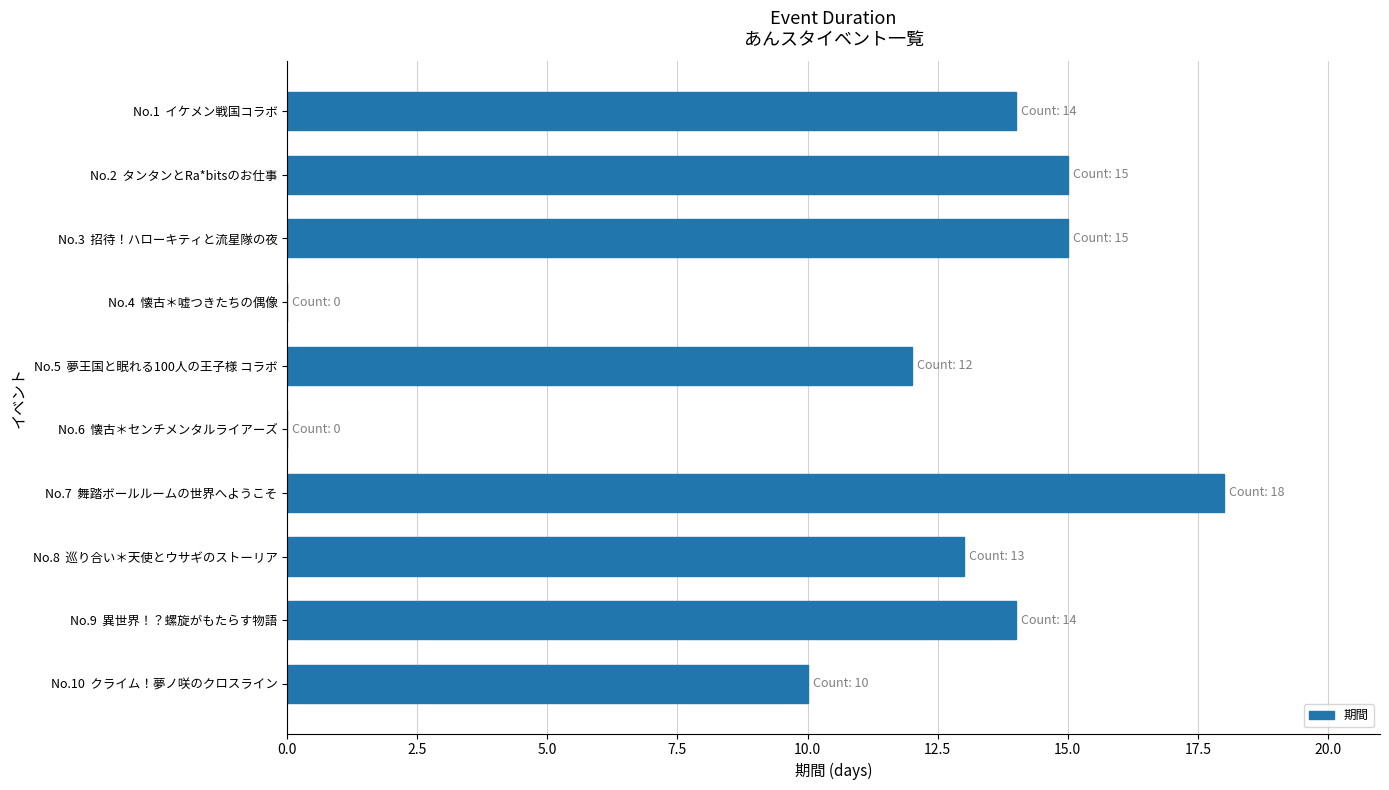

Count the number of data series in this chart.

1